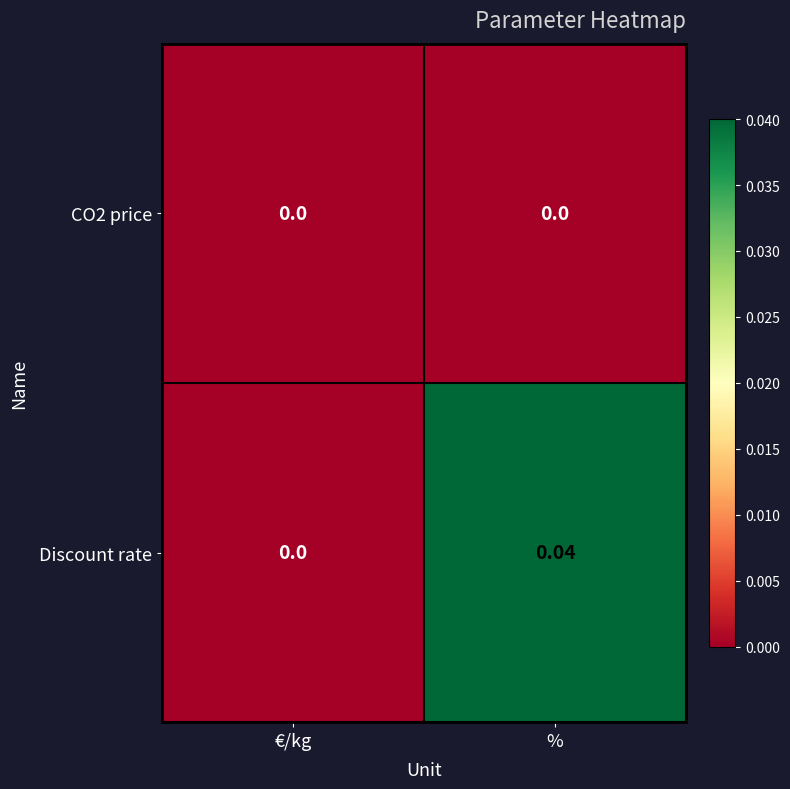

Rank the categories by Discount rate value from lowest to highest.

€/kg, %